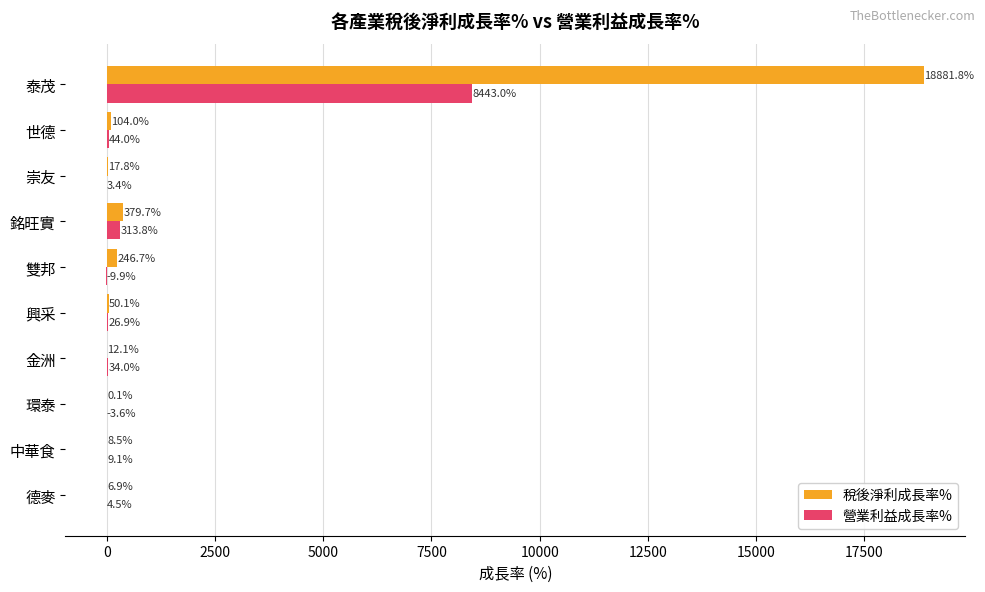

Is it true that 稅後淨利成長率% equals 50.1 at 興采?

True